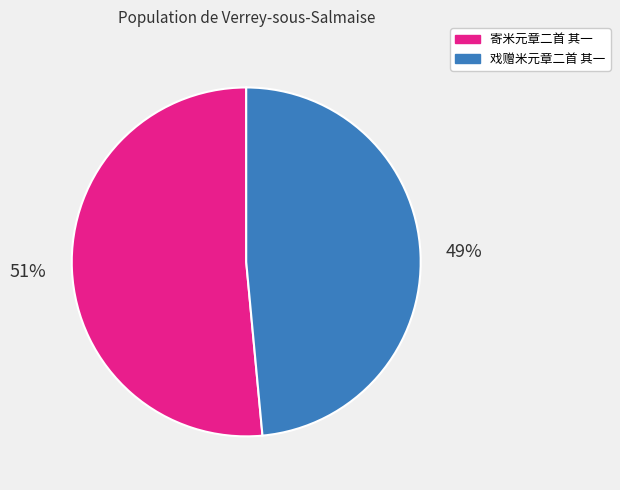

Which slice is the largest?

寄米元章二首 其一